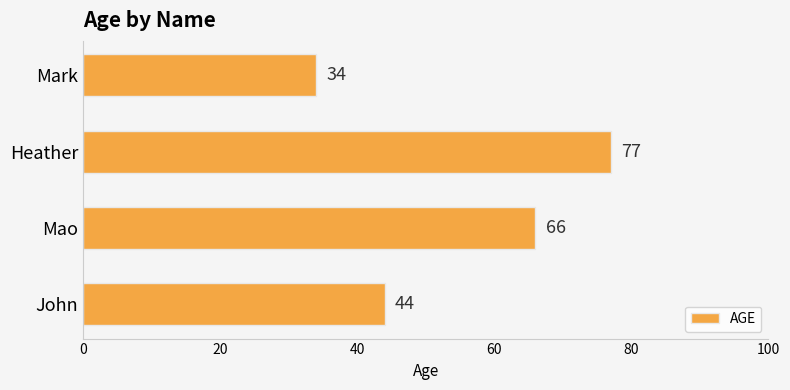

Count the values in the range 44 to 77.

3